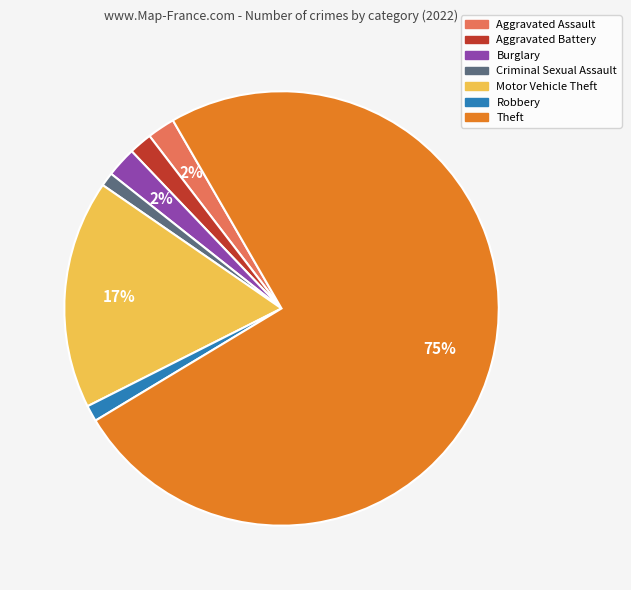

Is the sum of Aggravated Battery and Aggravated Assault greater than half?

No